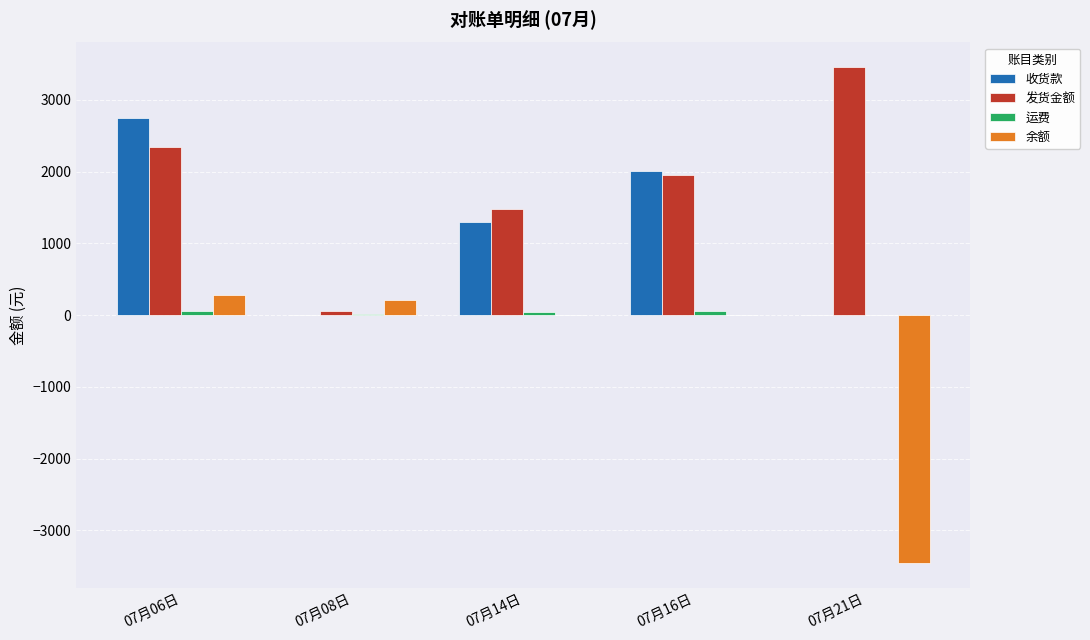

Between 07月14日 and 07月21日, which series saw the biggest shift?

余额